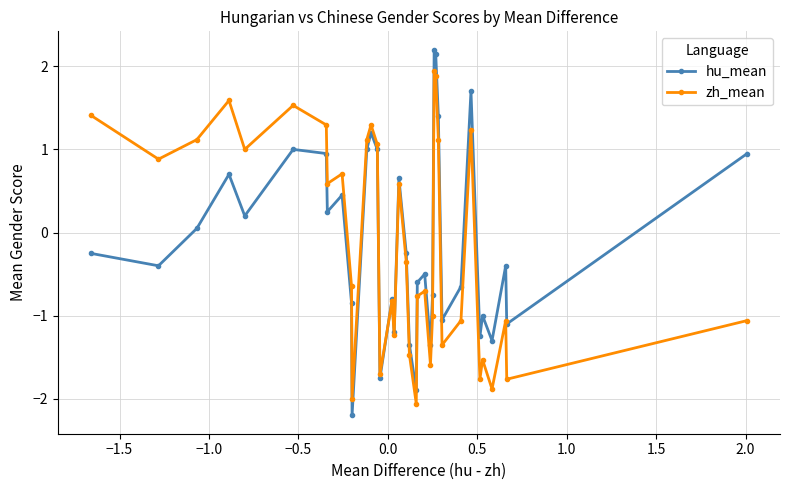

In zh_mean, how many points are higher than both neighbors (excluding endpoints)?

11